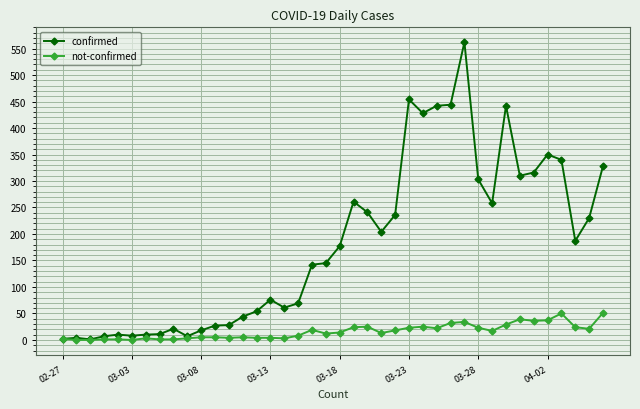

At how many categories does at least one series exceed 412?

6